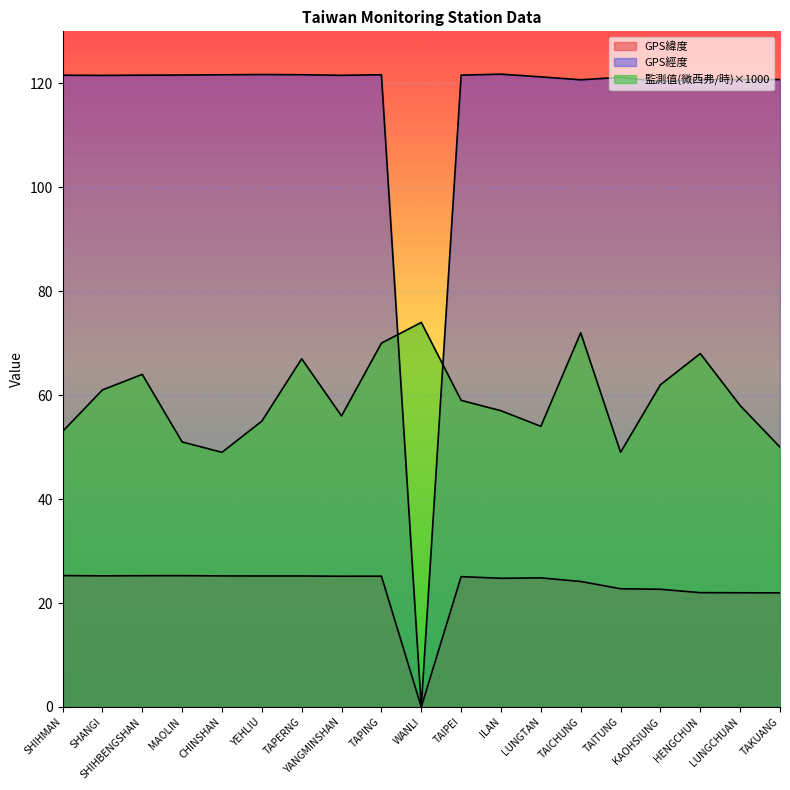

How many interior local valleys does the GPS經度 series have?

6